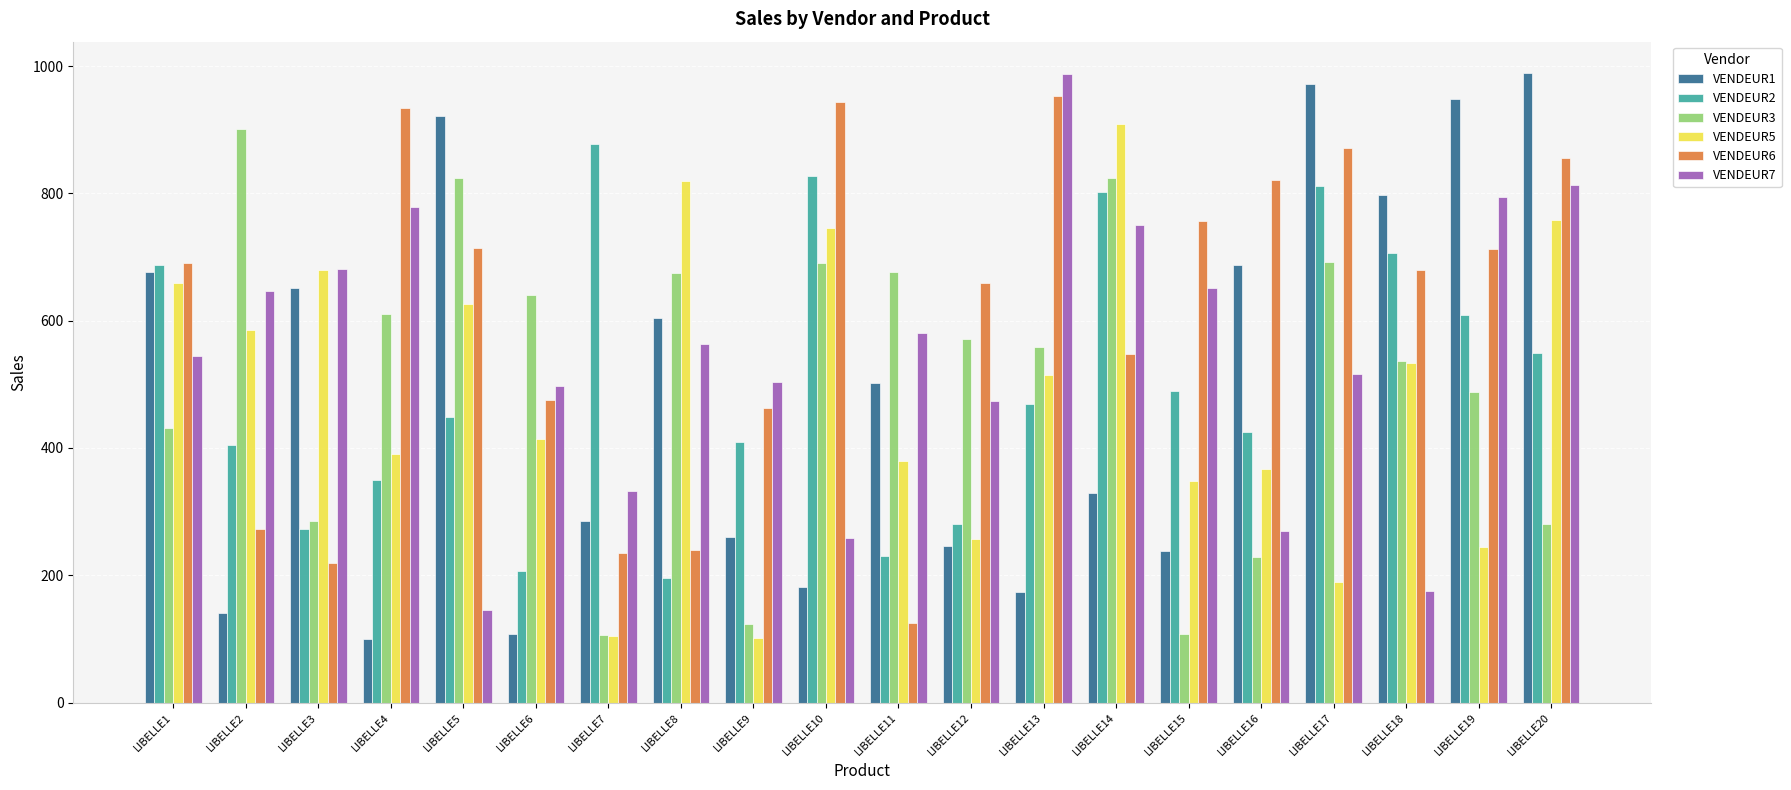

At which category is the sum across all series the highest?

LIBELLE20